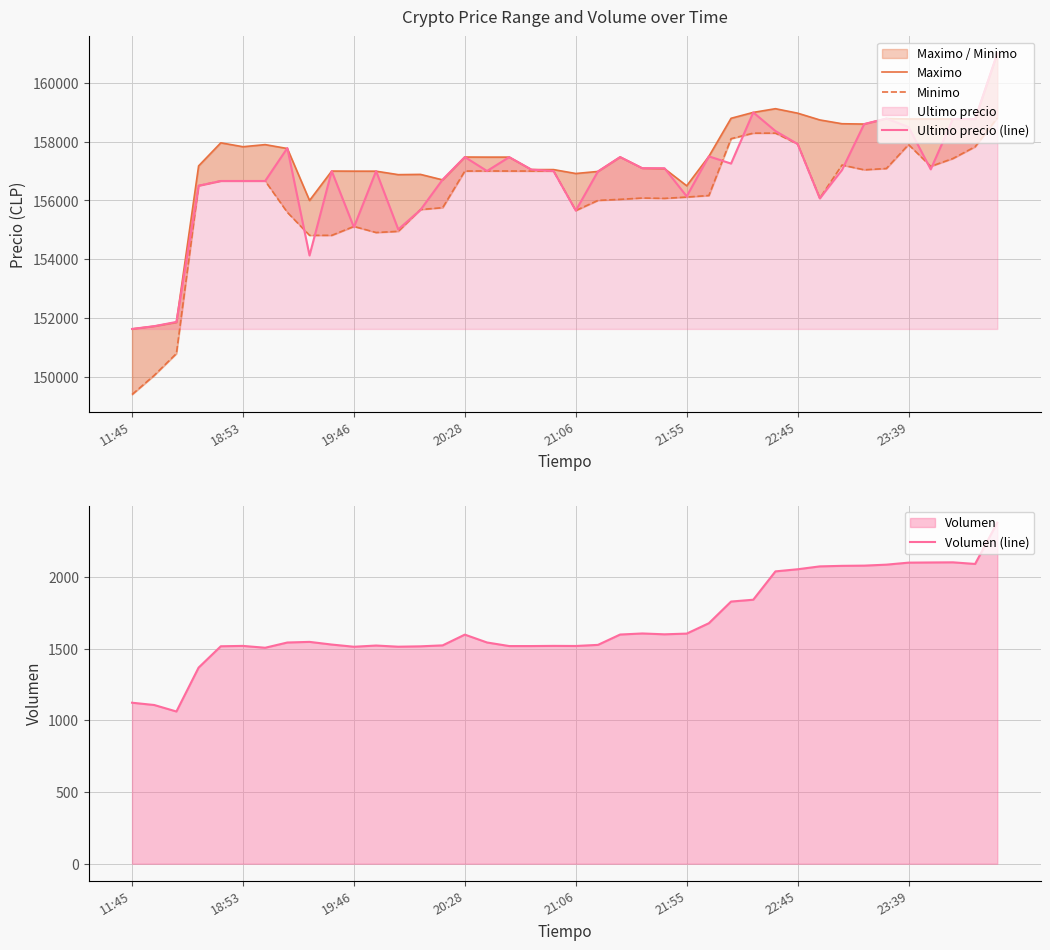

What is the highest value of the Ultimo precio (line) series?

161000